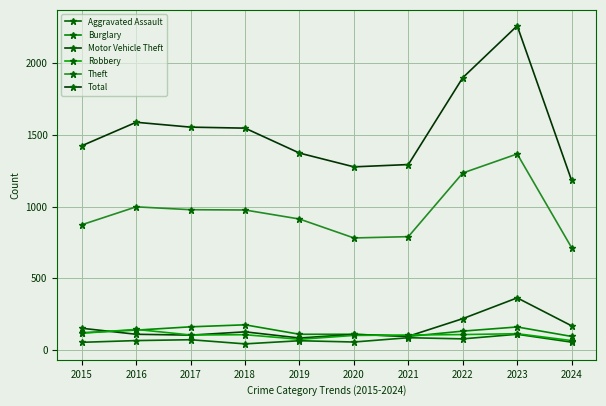

What are all the series names shown in the legend?

Aggravated Assault, Burglary, Motor Vehicle Theft, Robbery, Theft, Total